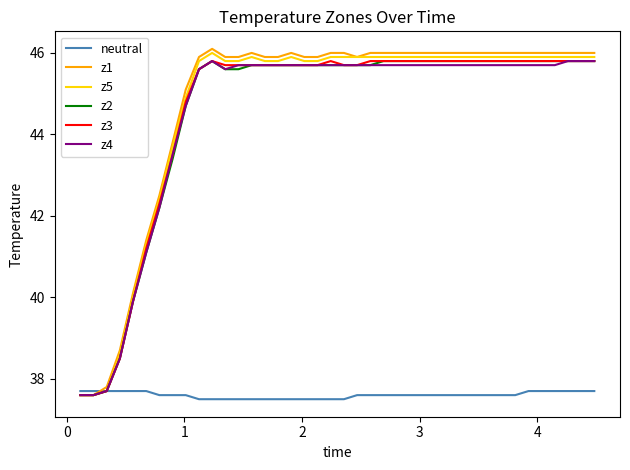

What is the greatest value displayed?

46.1